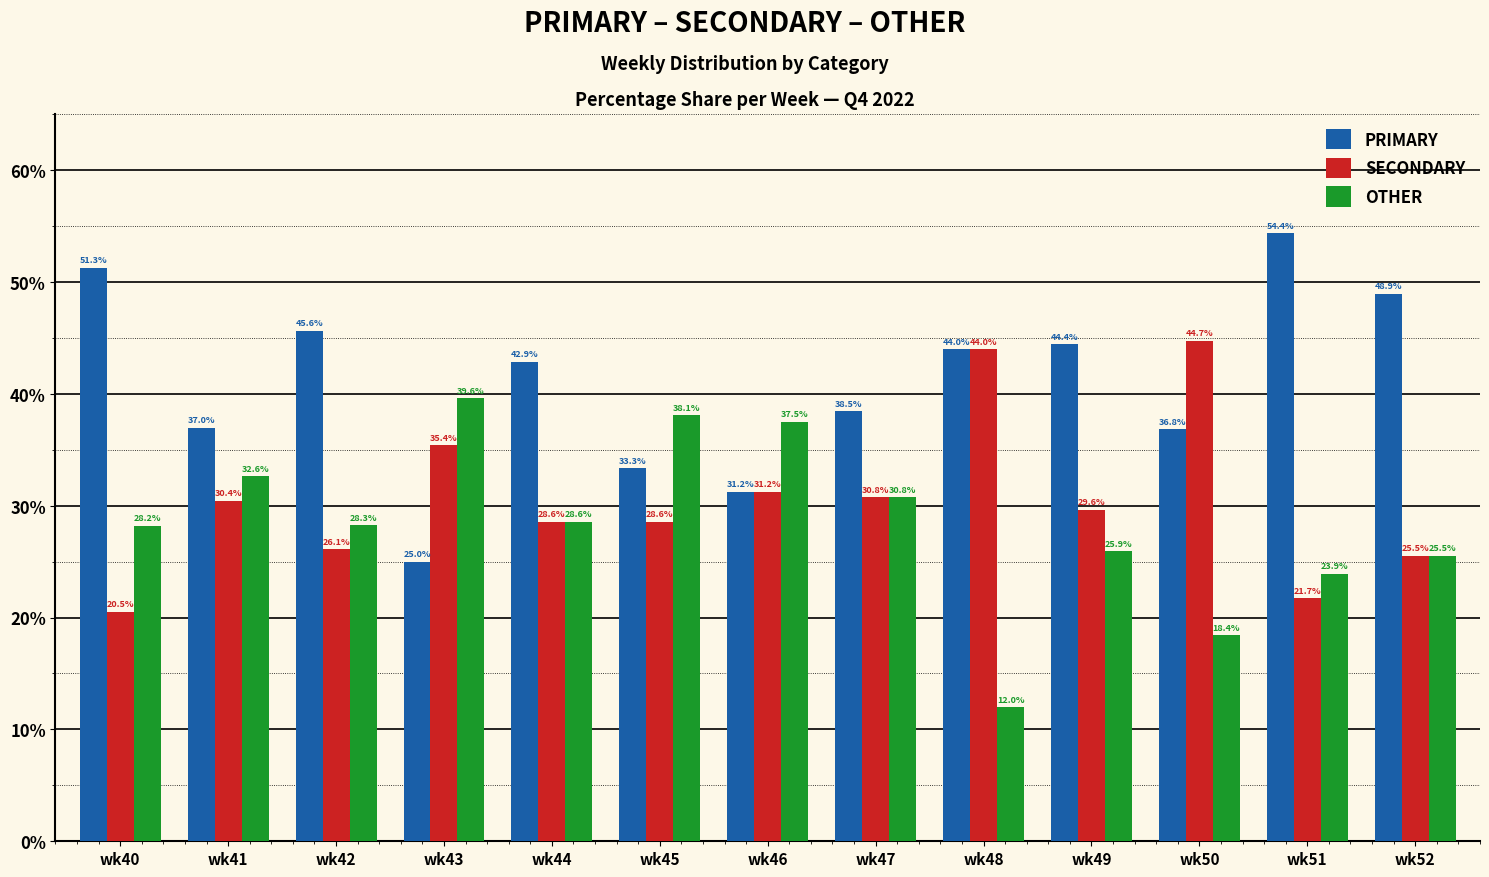

At which label is PRIMARY closest to 39?

wk47